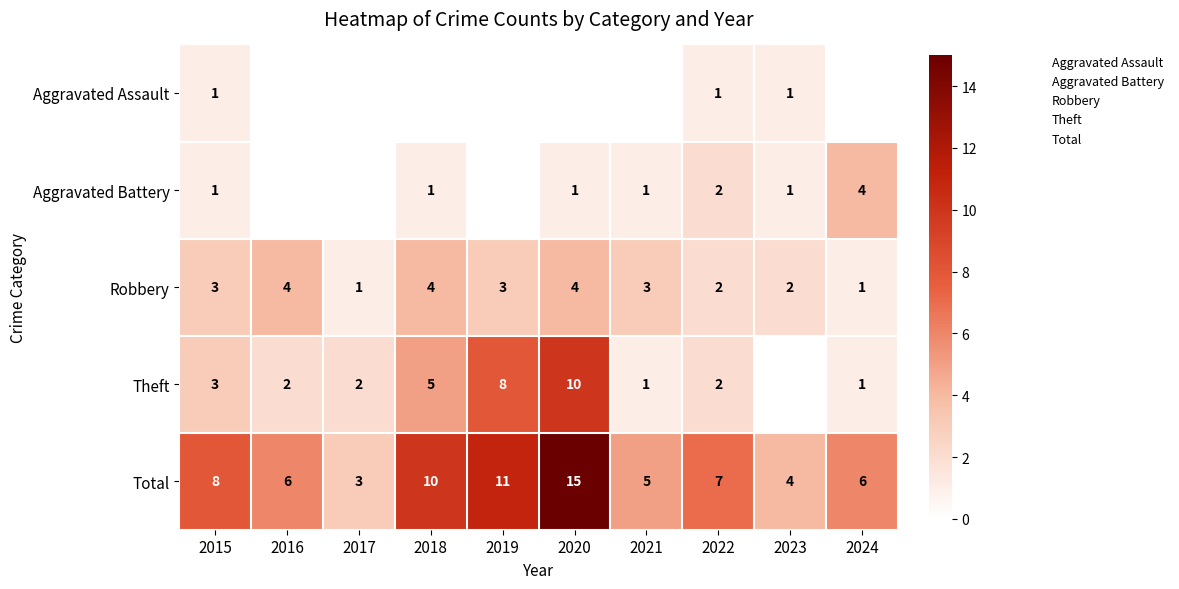

True or false: Theft has a value of 8 at 2019.

True